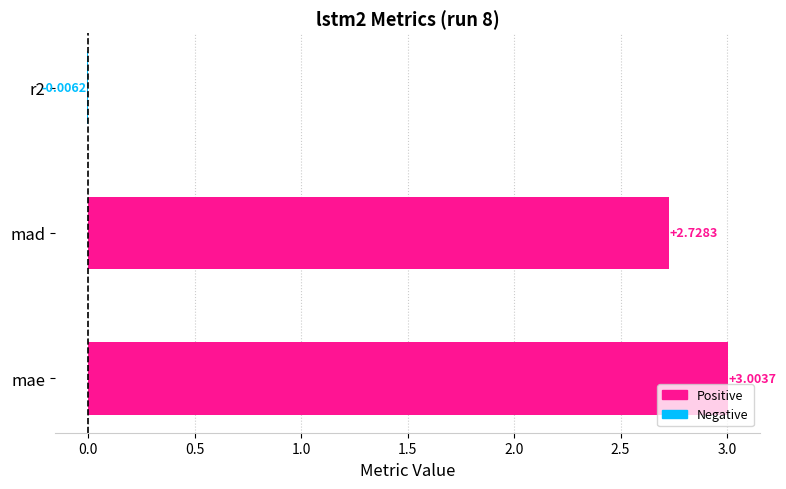

Which has a higher value, r2 or mad?

mad